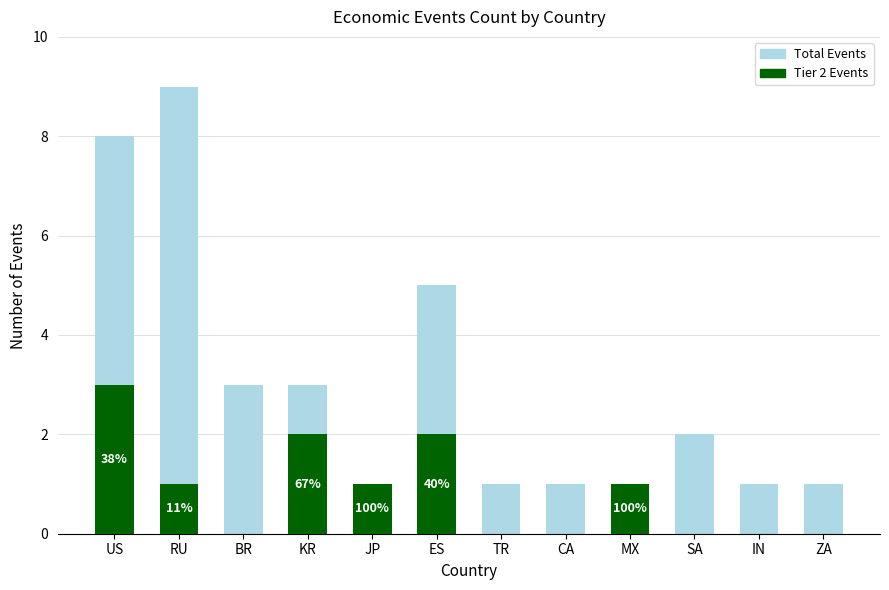

How many values in the Tier 2 Events series exceed 1?

3